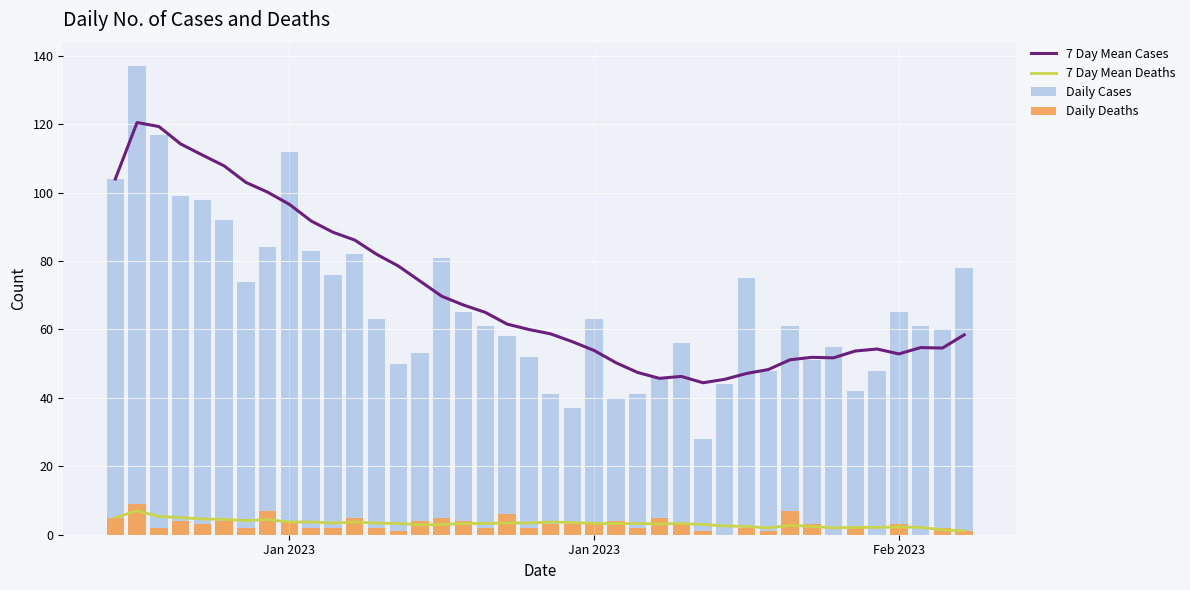

What is the greatest value displayed?

137.0